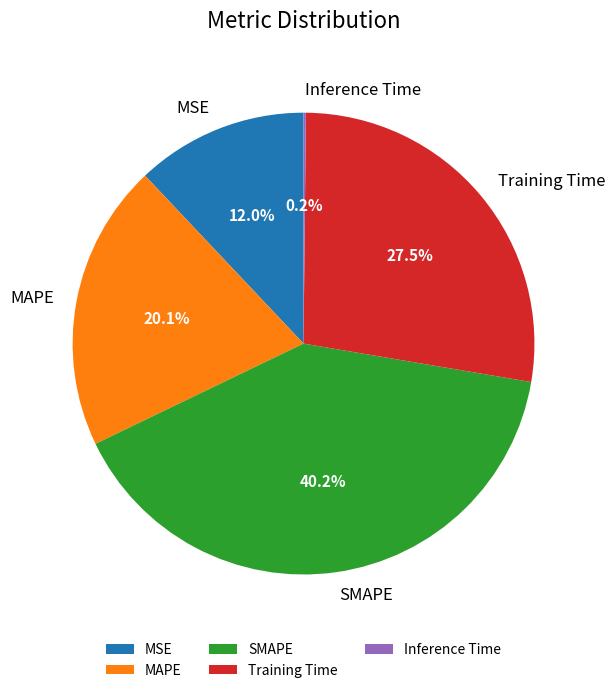

To the nearest percent, what is the average slice percentage?

20%